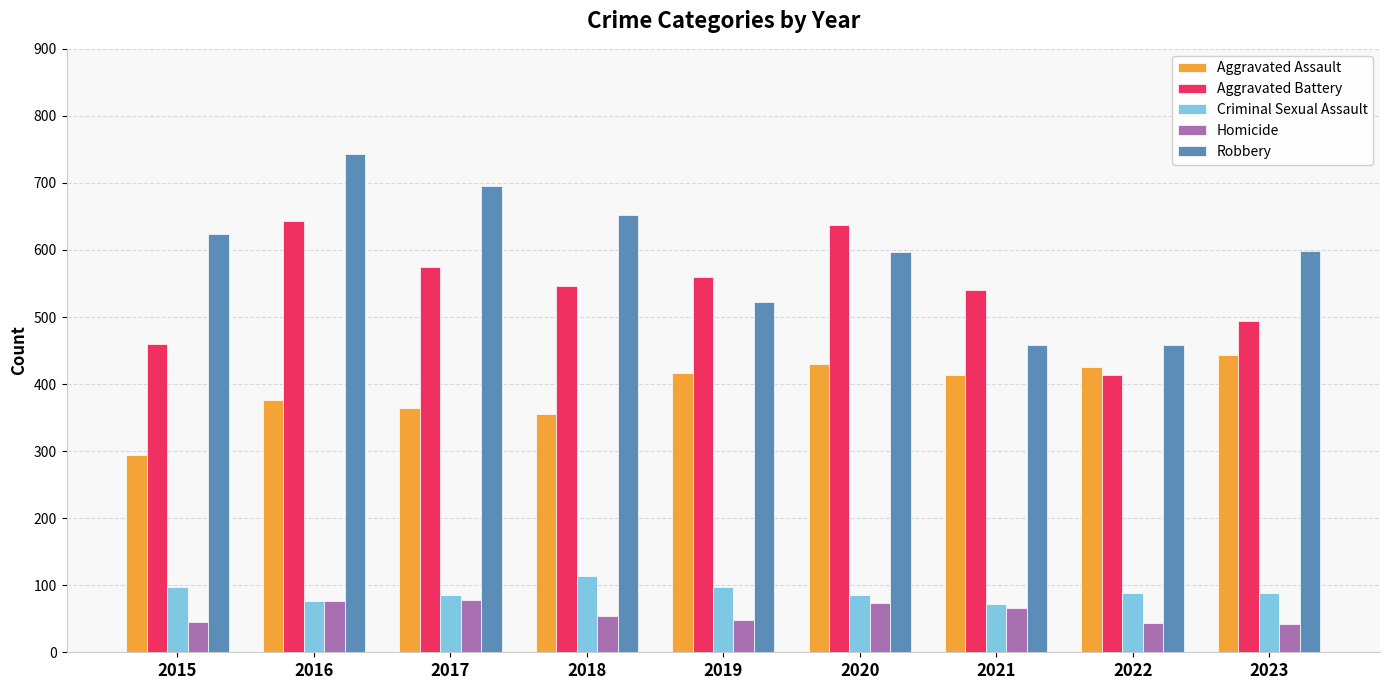

What is the difference between the maximum and second lowest values in the Aggravated Battery series?

183